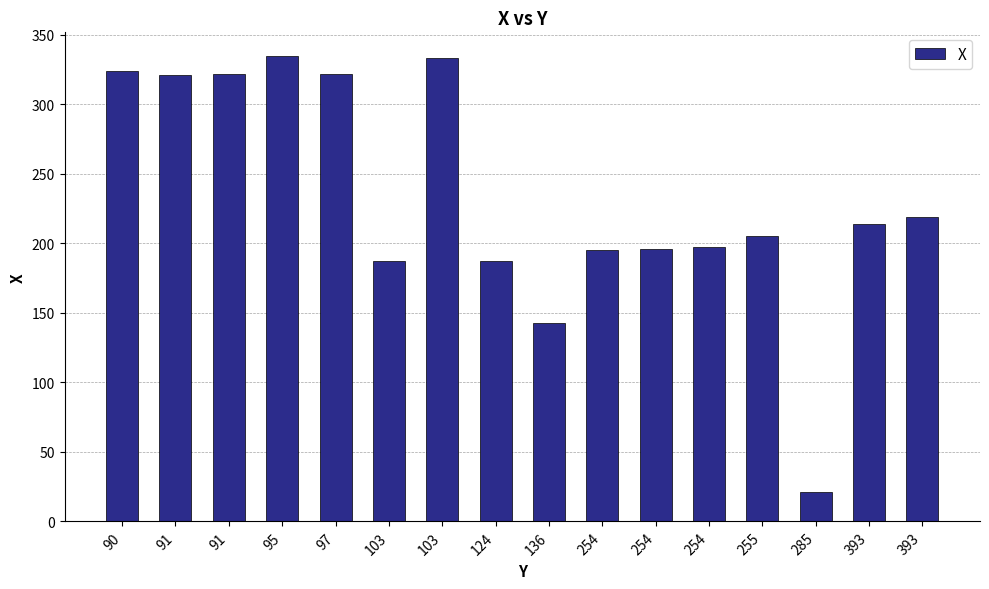

How many bars are there in total?

16